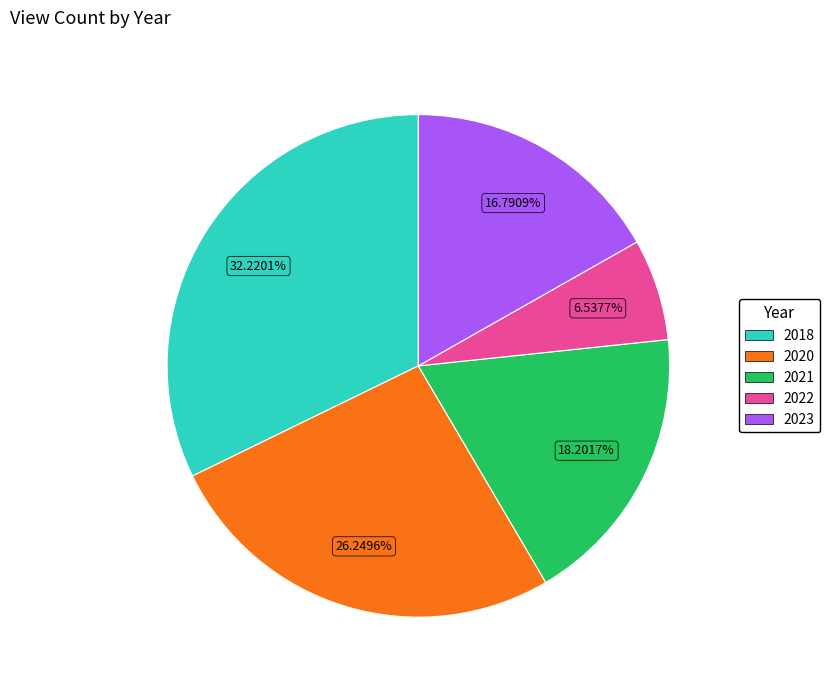

Does any single category account for the majority?

No